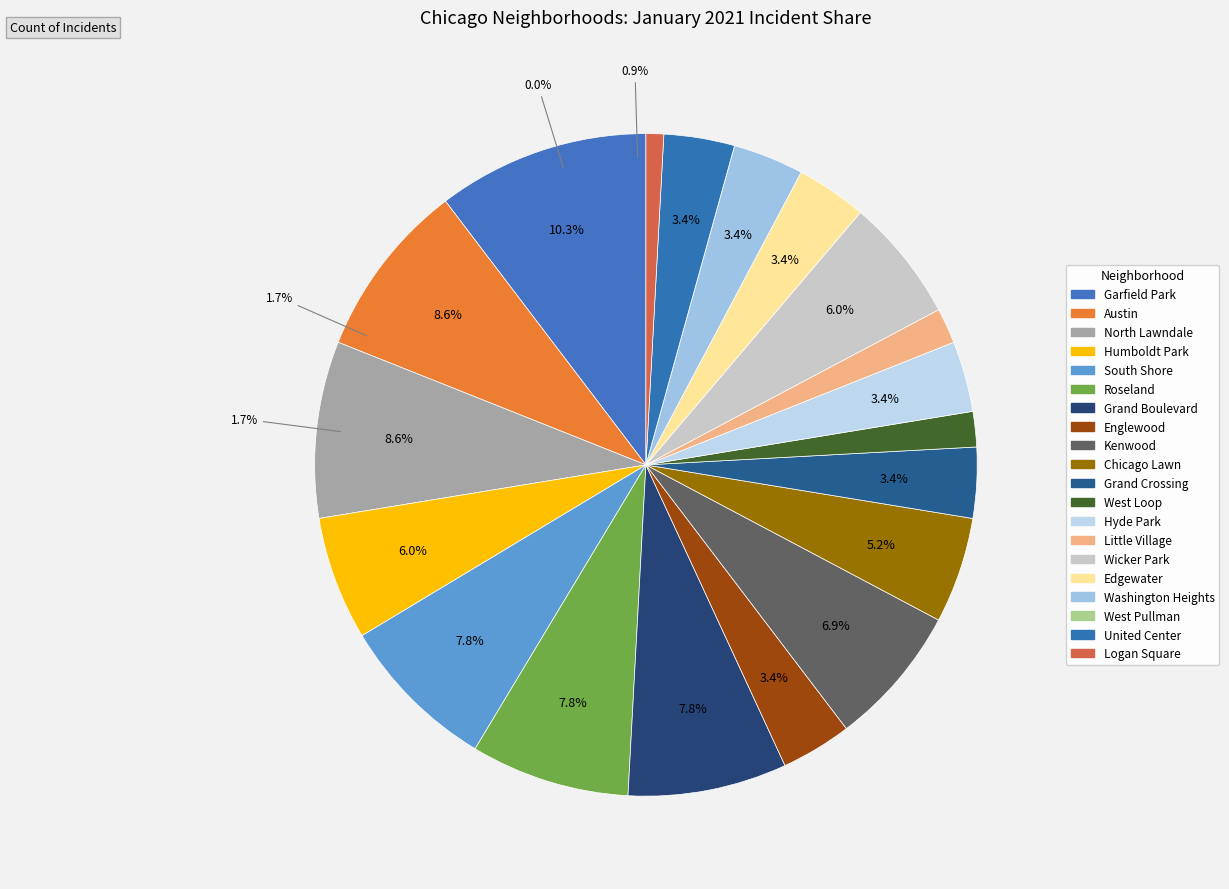

Rank the categories by value from highest to lowest.

Garfield Park, Austin, North Lawndale, South Shore, Roseland, Grand Boulevard, Kenwood, Humboldt Park, Wicker Park, Chicago Lawn, Englewood, Grand Crossing, Hyde Park, Edgewater, Washington Heights, United Center, West Loop, Little Village, Logan Square, West Pullman